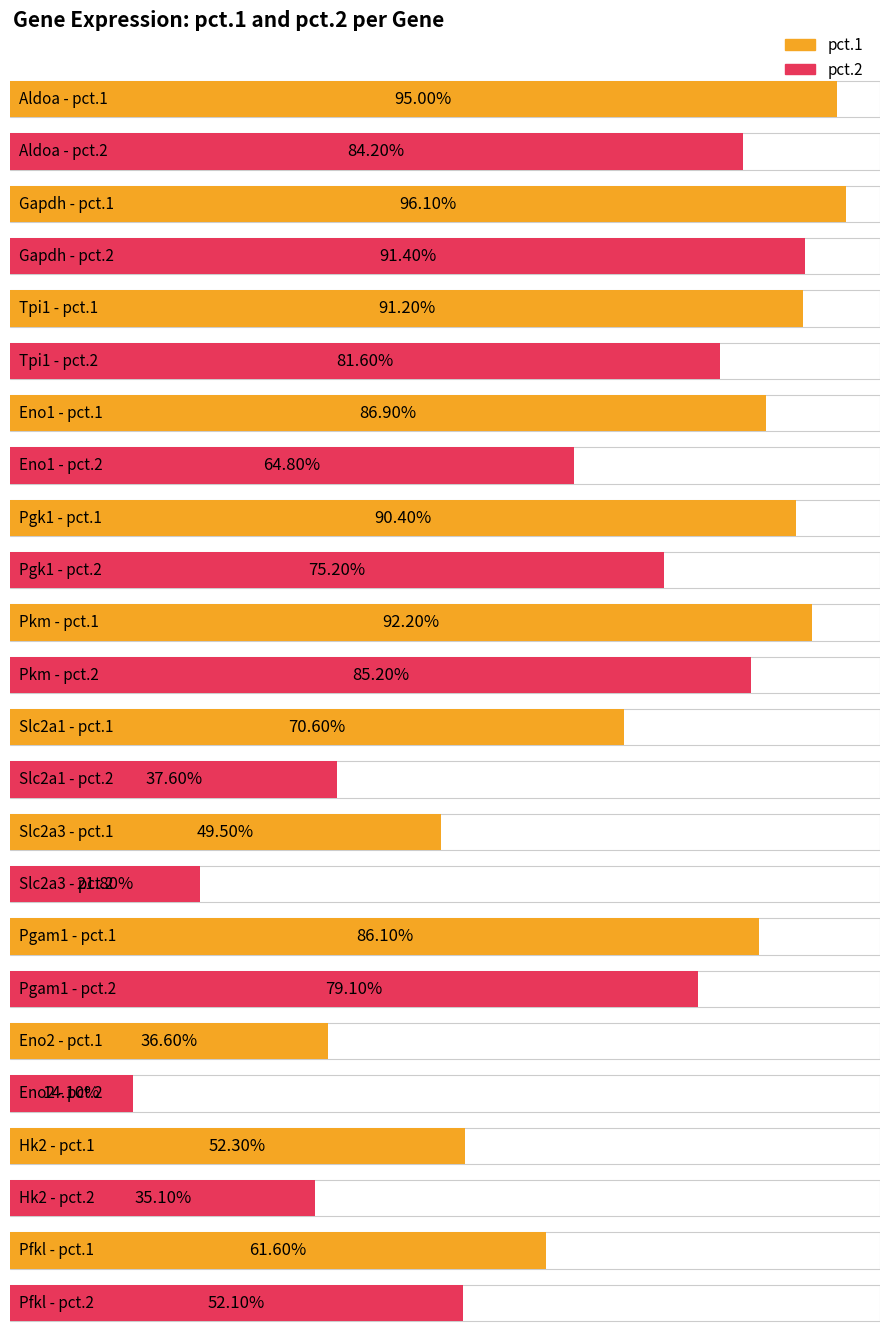

What is the label of the 6th bar from the right?

Slc2a1